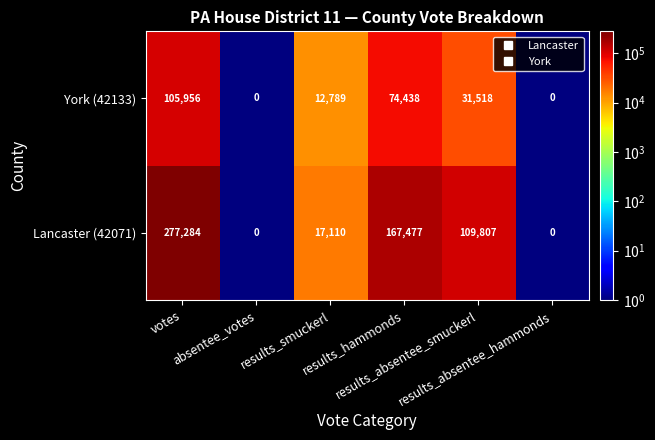

Rank the series by their average value, from highest to lowest.

Lancaster (42071), York (42133)